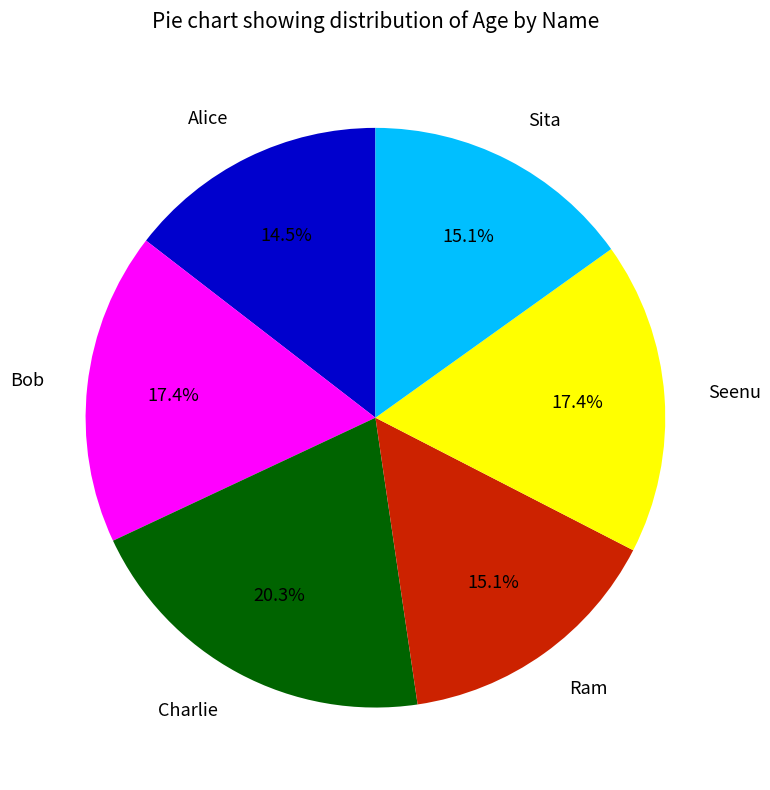

Does any single category account for the majority?

No